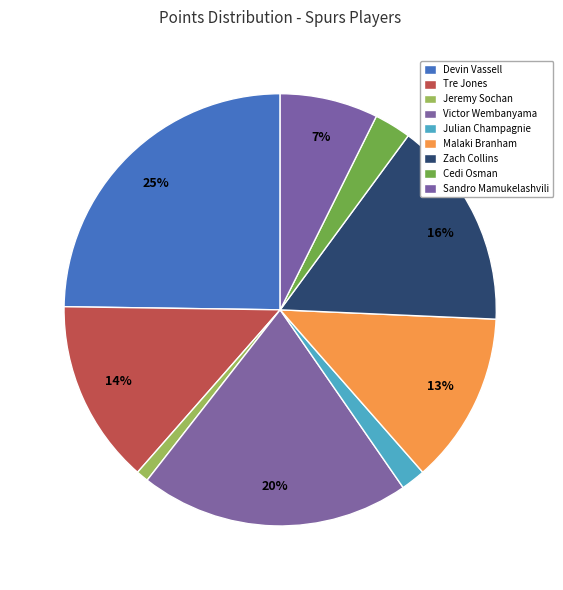

What percentage is the Julian Champagnie slice, to the nearest percent?

2%